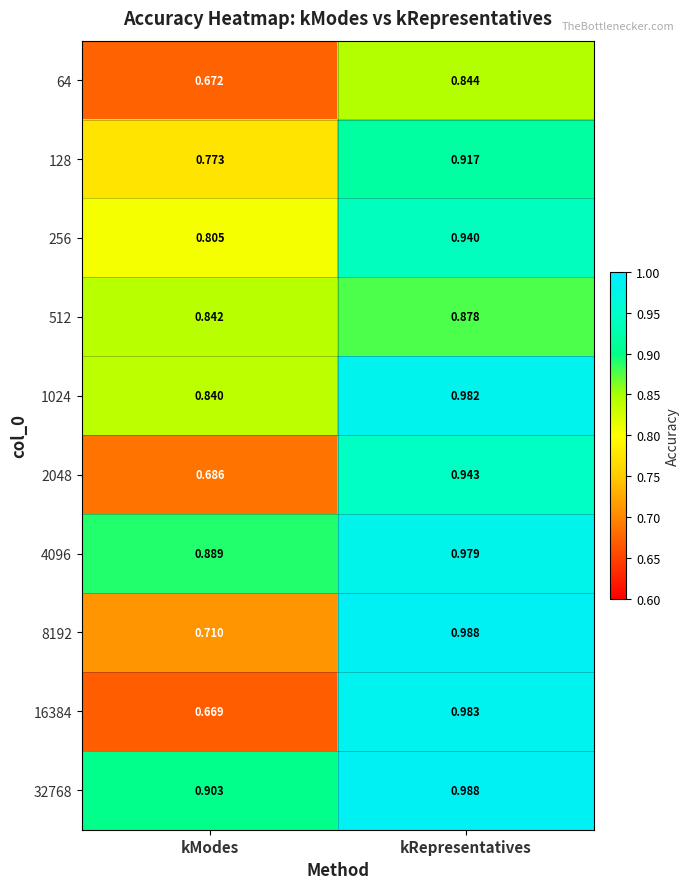

Which series has the widest spread of values?

16384